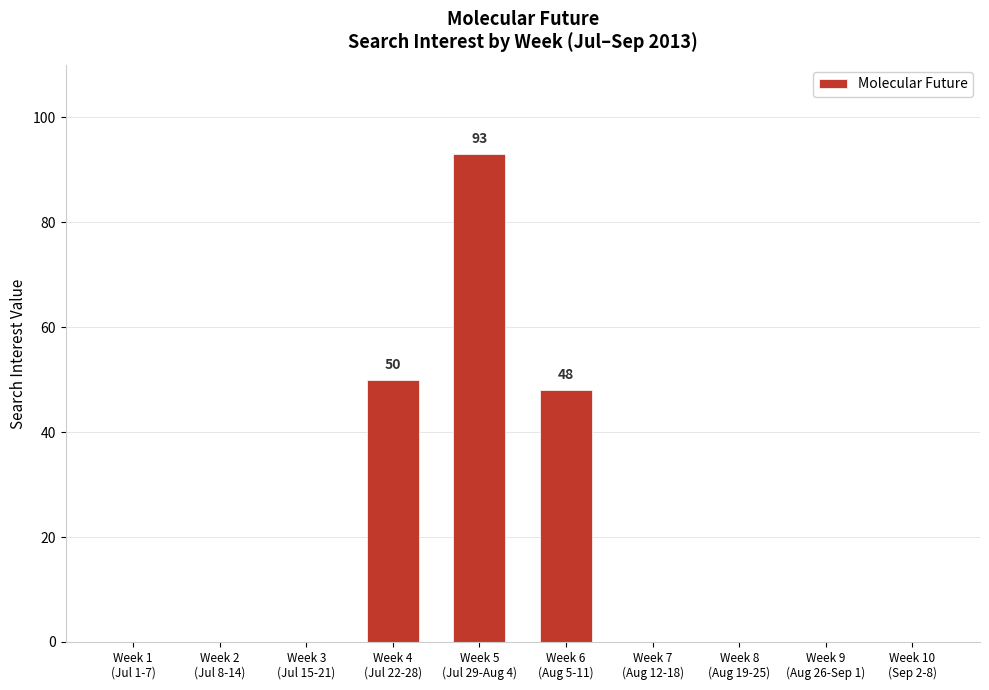

Is it true that the value at Week 6
(Aug 5-11) is 48?

True